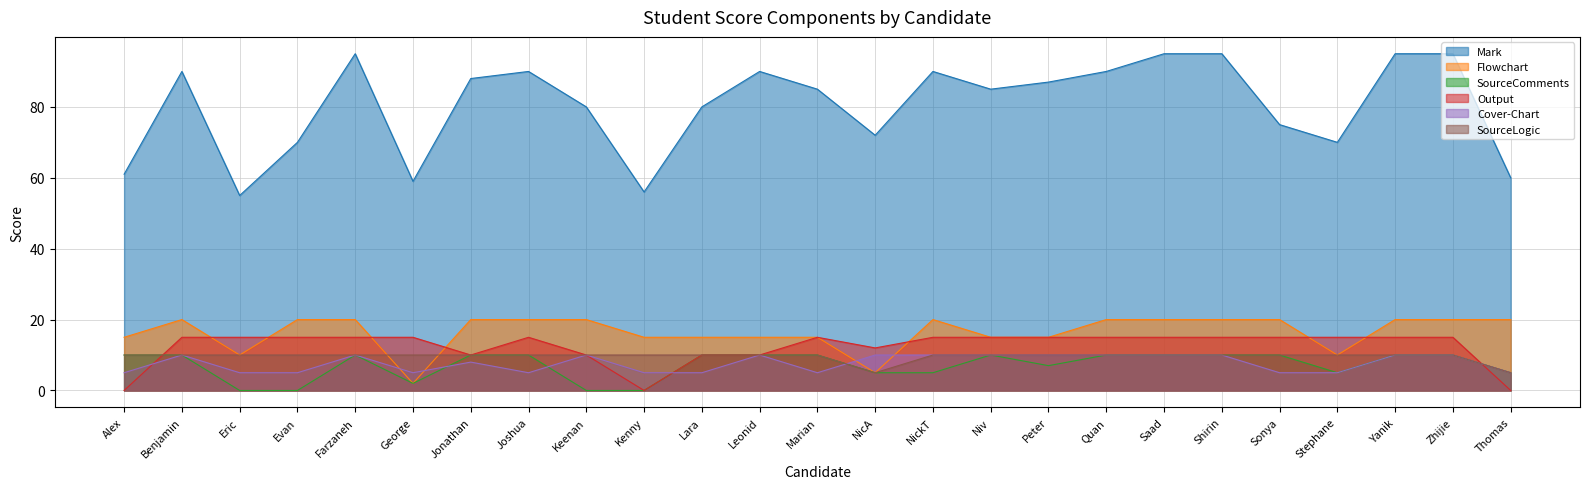

What is the difference between the second highest and second lowest values in the Mark series?

39